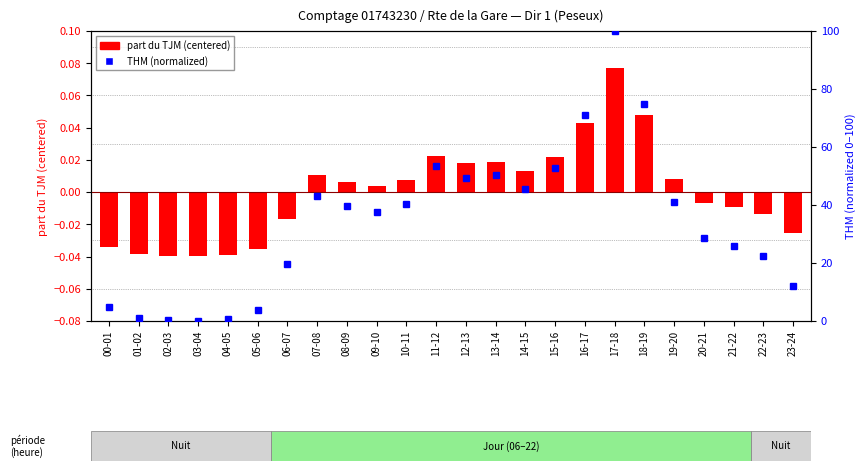

Which series changed the most between 03-04 and 09-10?

THM (normalized)